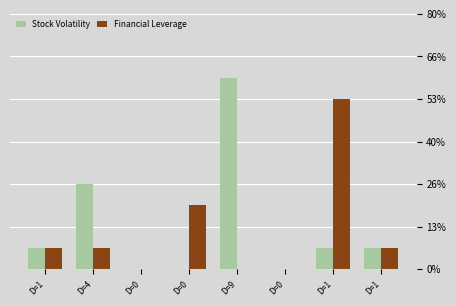

Reading right to left, extract all data points from this chart.

Stock Volatility: D=1=1	D=1=1	D=0=0	D=9=9	D=0=0	D=0=0	D=4=4	D=1=1
Financial Leverage: D=1=1	D=1=8	D=0=0	D=9=0	D=0=3	D=0=0	D=4=1	D=1=1